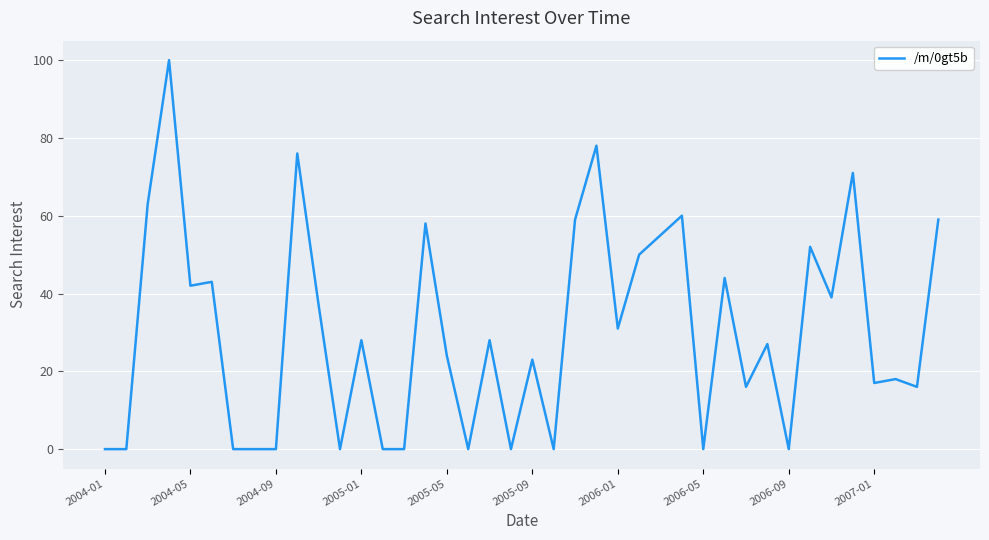

Reading right to left, extract all data points from this chart.

59	16	18	17	71	39	52	0	27	16	44	0	60	55	50	31	78	59	0	23	0	28	0	24	58	0	0	28	0	37	76	0	0	0	43	42	100	63	0	0